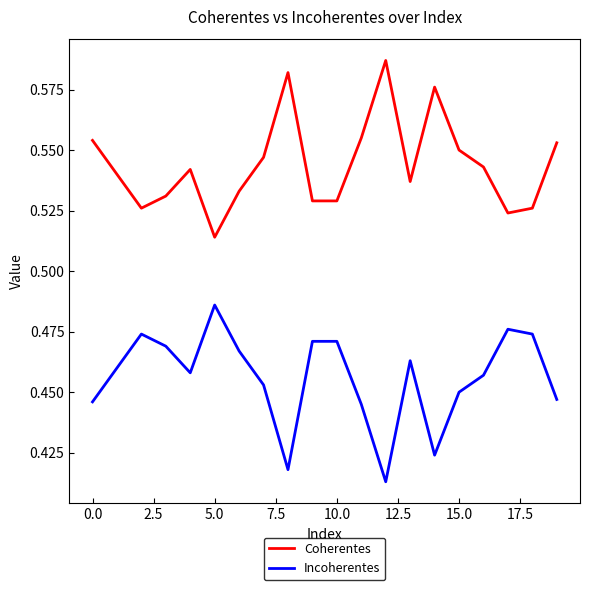

True or false: Incoherentes and Coherentes cross at least once.

False